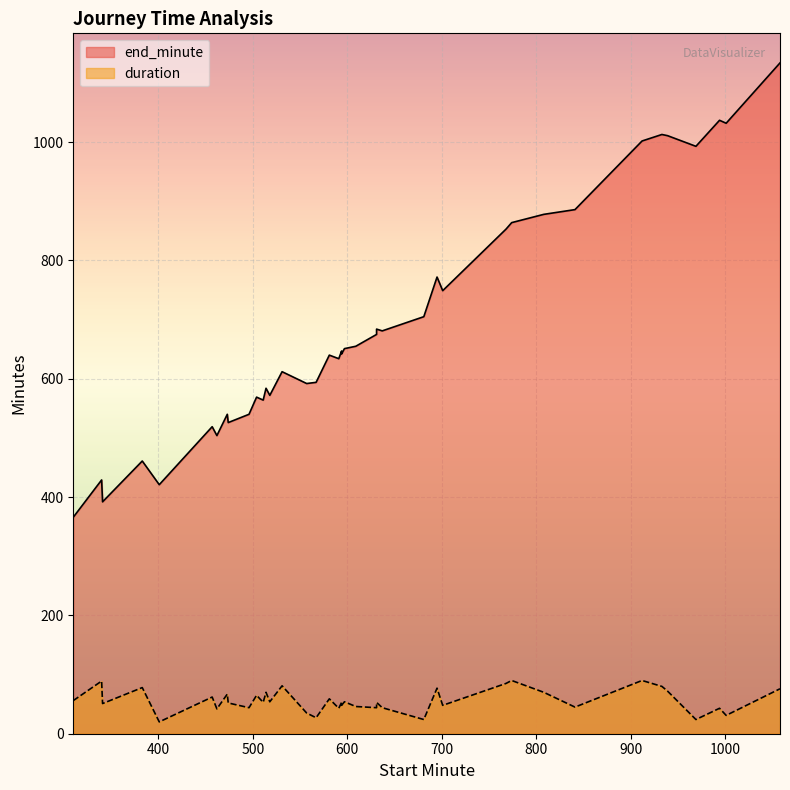

Which series has the largest total across all categories?

end_minute